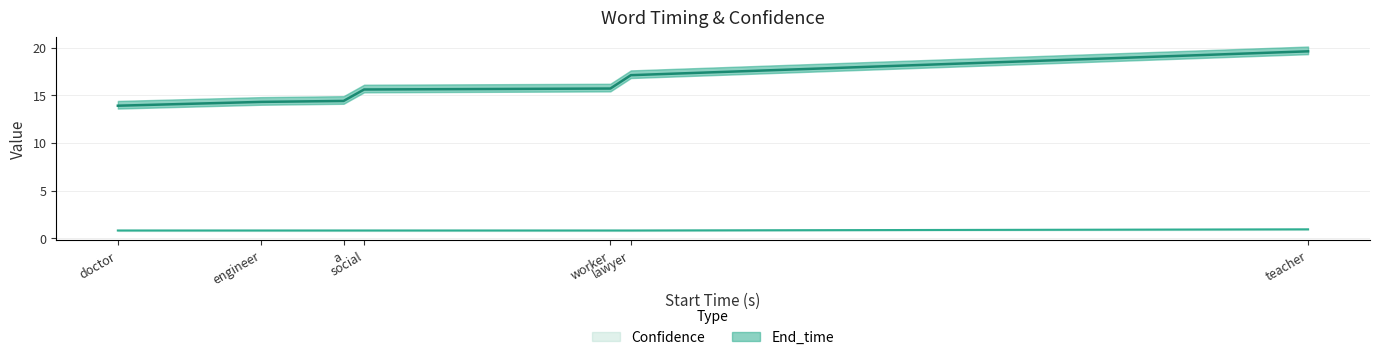

Reading left to right, extract all data points from this chart.

End_time: 13.9	14.3	14.4	15.6	15.7	17.1	19.6
Confidence: 0.8	0.8	0.8	0.8	0.8	0.8	0.9